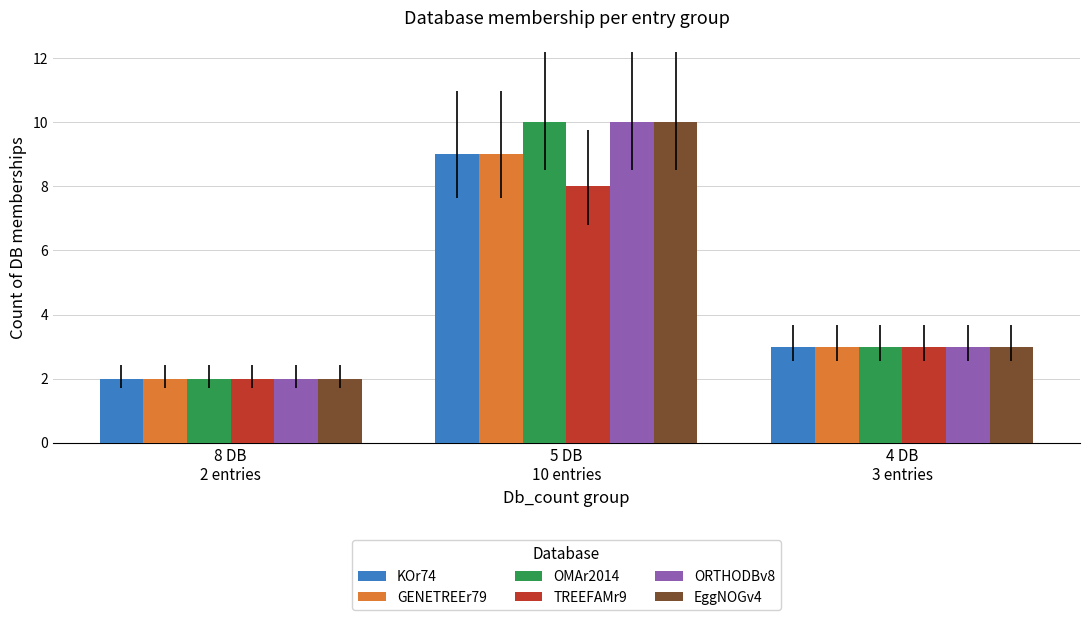

Reading left to right, list all the values displayed in this chart.

KOr74: 2	9	3
GENETREEr79: 2	9	3
OMAr2014: 2	10	3
TREEFAMr9: 2	8	3
ORTHODBv8: 2	10	3
EggNOGv4: 2	10	3